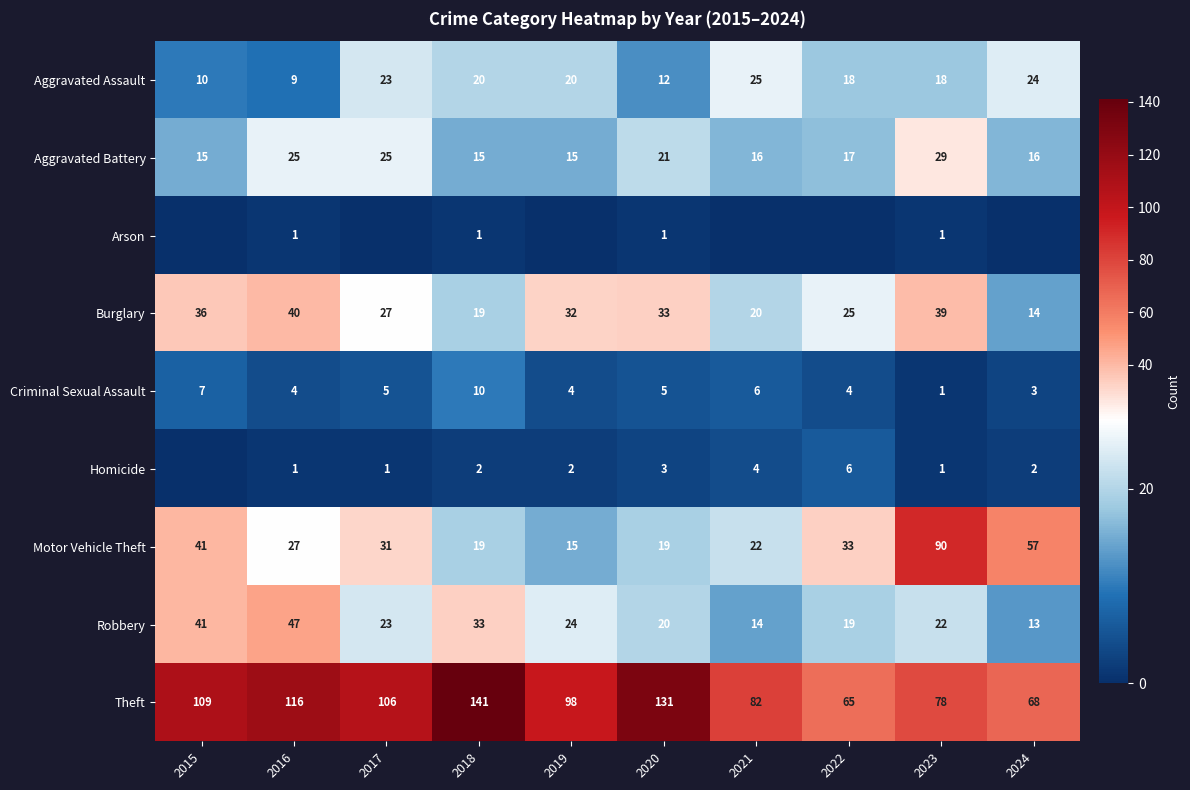

At which label does Motor Vehicle Theft first exceed 31?

2015